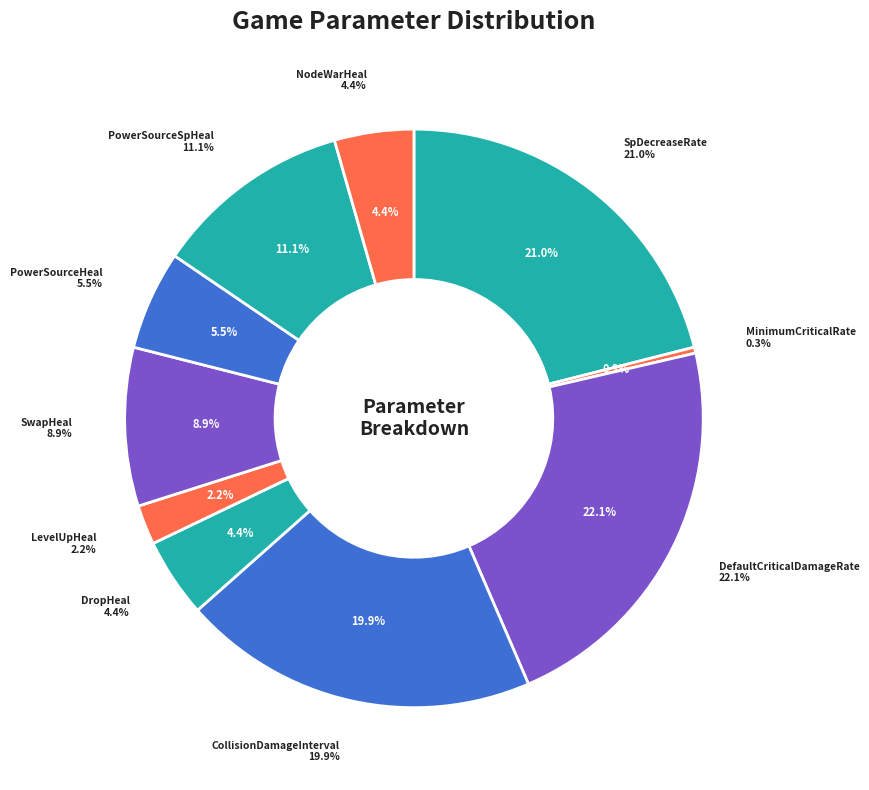

True or false: LevelUpHeal accounts for 2% of the total.

True